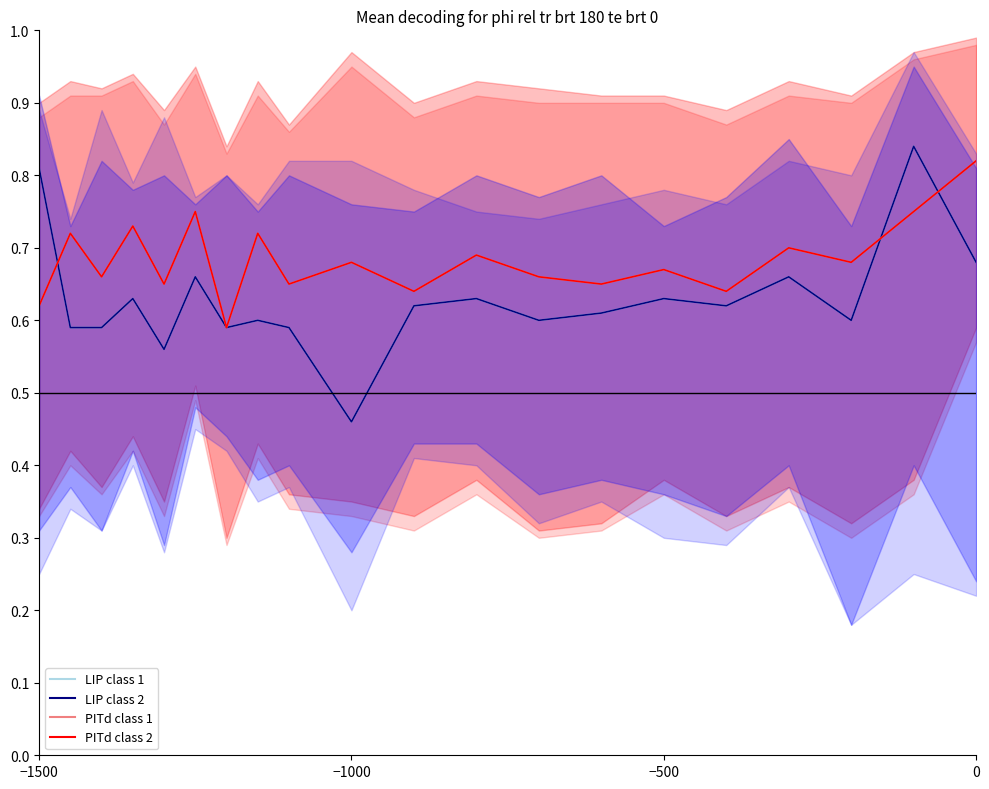

Reading right to left, transcribe all the data shown in this chart.

LIP class 2: 0.7	0.8	0.6	0.7	0.6	0.6	0.6	0.6	0.6	0.6	0.5	0.6	0.6	0.6	0.7	0.6	0.6	0.6	0.6	0.8
PITd class 2: 0.8	0.8	0.7	0.7	0.6	0.7	0.7	0.7	0.7	0.6	0.7	0.7	0.7	0.6	0.8	0.7	0.7	0.7	0.7	0.6